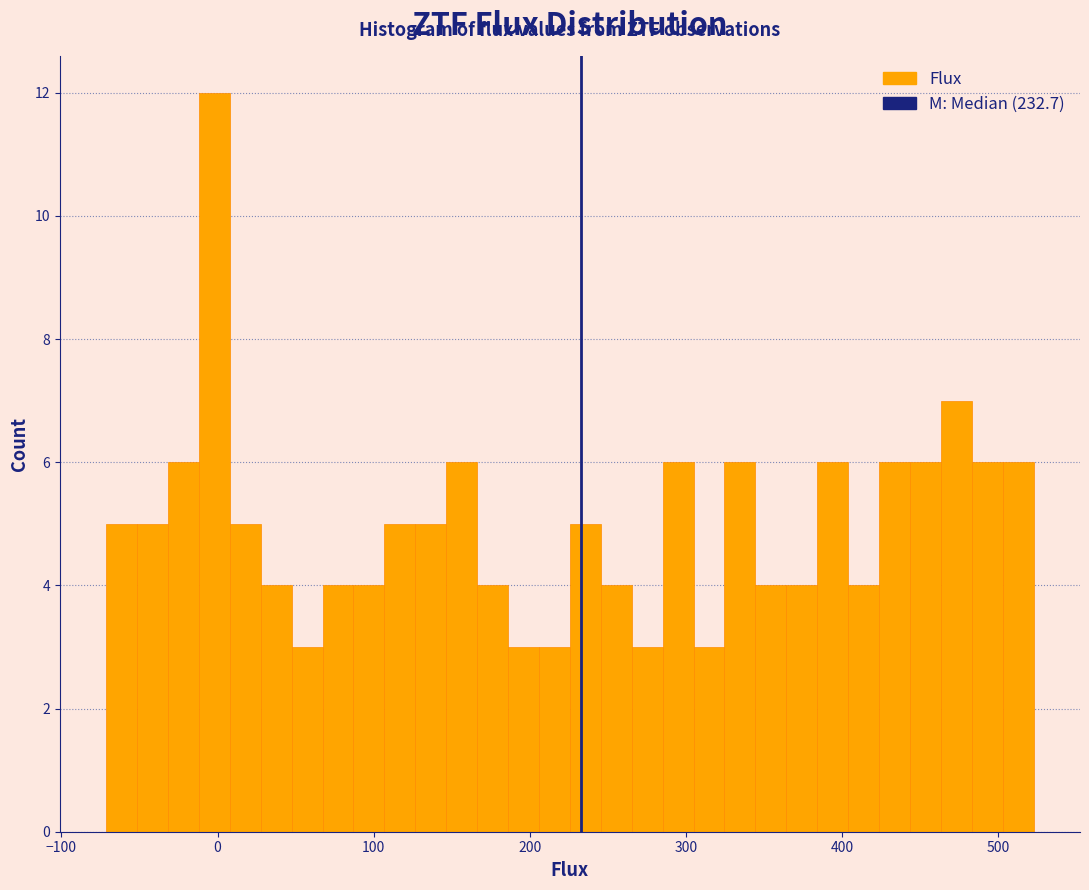

Around what value on the x-axis is the tallest bar? Give the approximate position of its centre, as read against the axis.

0